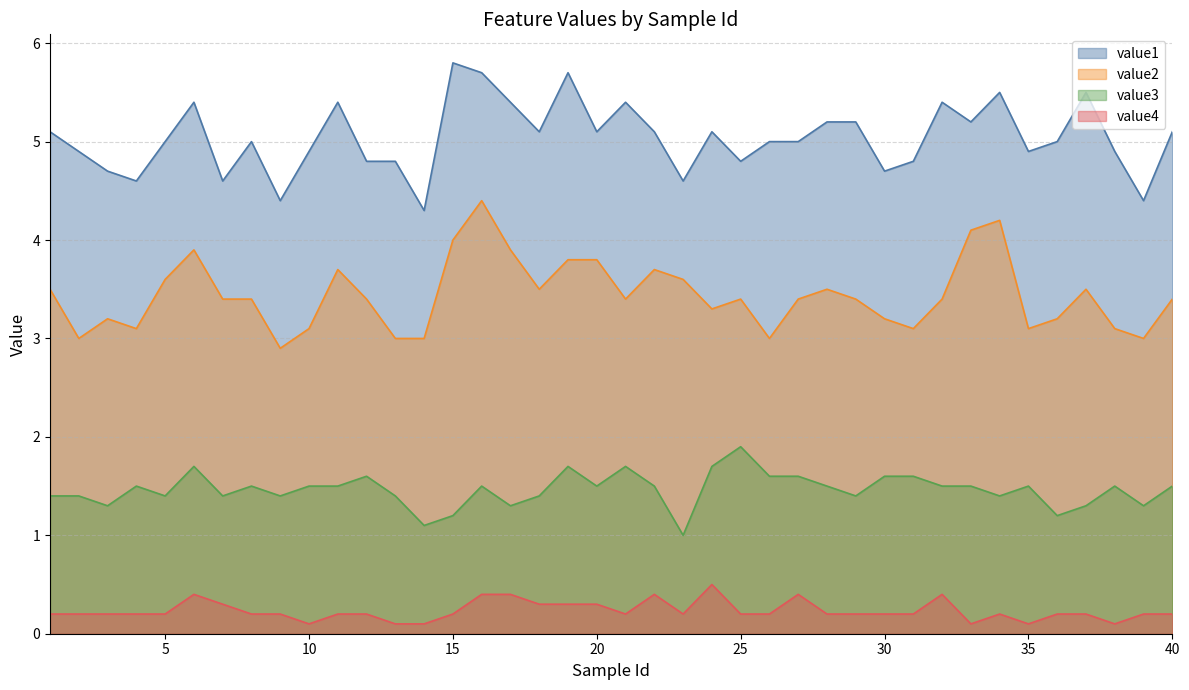

How many data points in value1 are above 5?

19